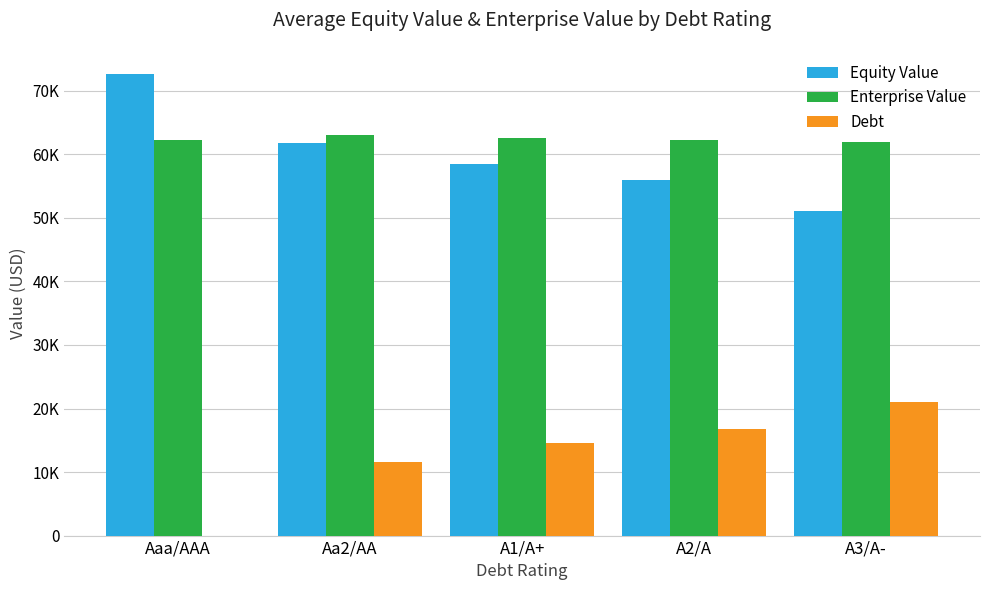

What is the average value of the Equity Value series?

59991.0